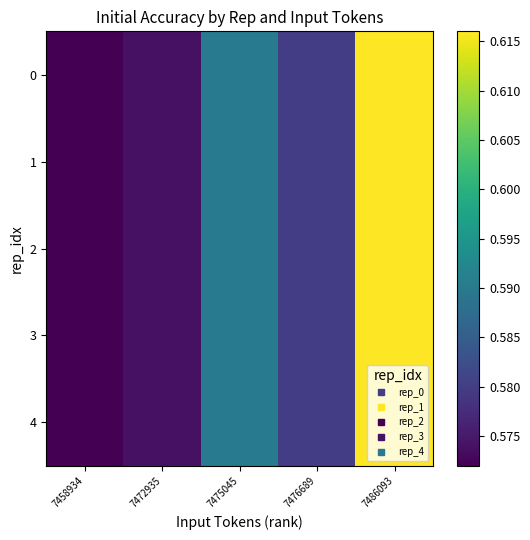

Reading left to right, extract all data points from this chart.

0: 7458934=0.6	7472935=0.6	7475045=0.6	7476689=0.6	7486093=0.6
1: 7458934=0.6	7472935=0.6	7475045=0.6	7476689=0.6	7486093=0.6
2: 7458934=0.6	7472935=0.6	7475045=0.6	7476689=0.6	7486093=0.6
3: 7458934=0.6	7472935=0.6	7475045=0.6	7476689=0.6	7486093=0.6
4: 7458934=0.6	7472935=0.6	7475045=0.6	7476689=0.6	7486093=0.6